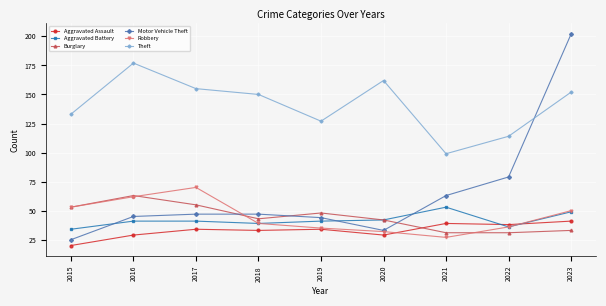

List the series in order of their peak value, highest first.

Motor Vehicle Theft, Theft, Robbery, Burglary, Aggravated Battery, Aggravated Assault